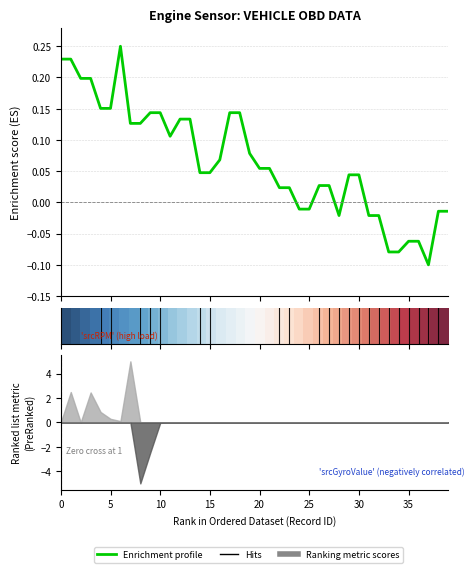

Where is the first local minimum for srcRPM?

11